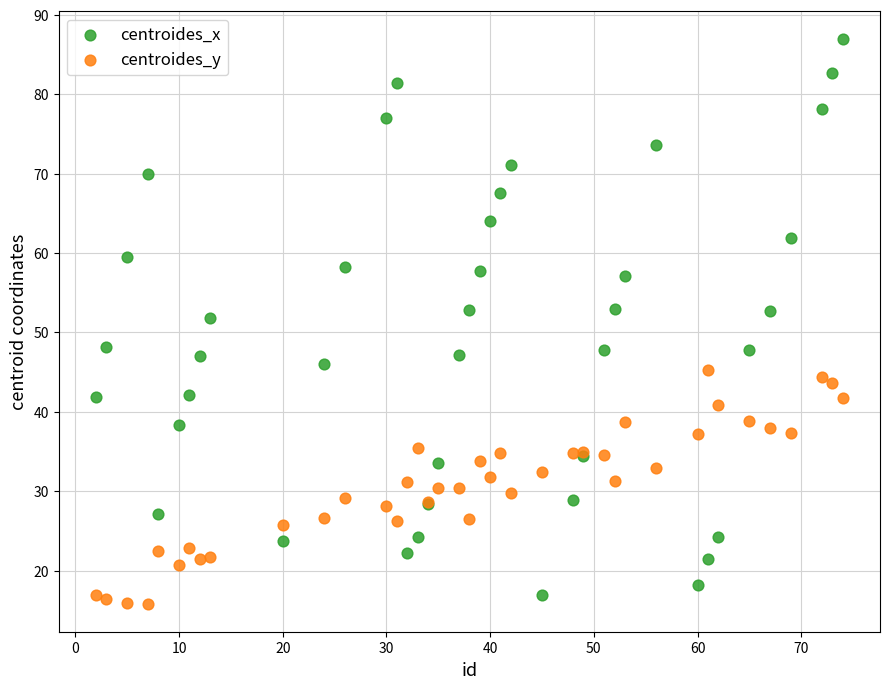

Which series has the largest Y range (max minus min)?

centroides_x